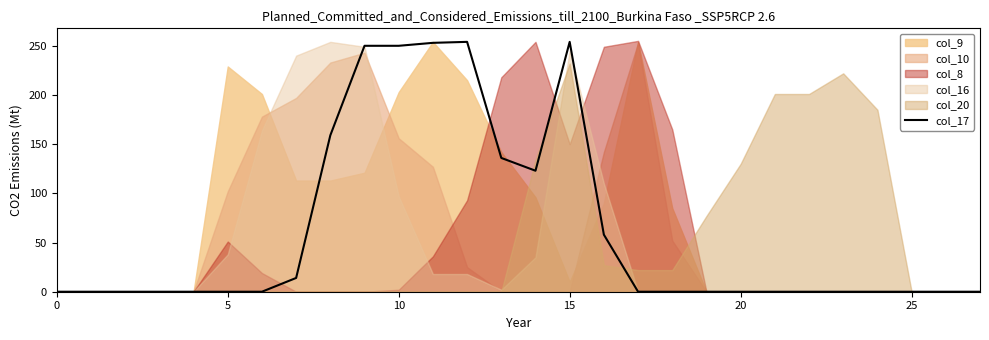

Is it true that col_17 equals 254 at 15?

True